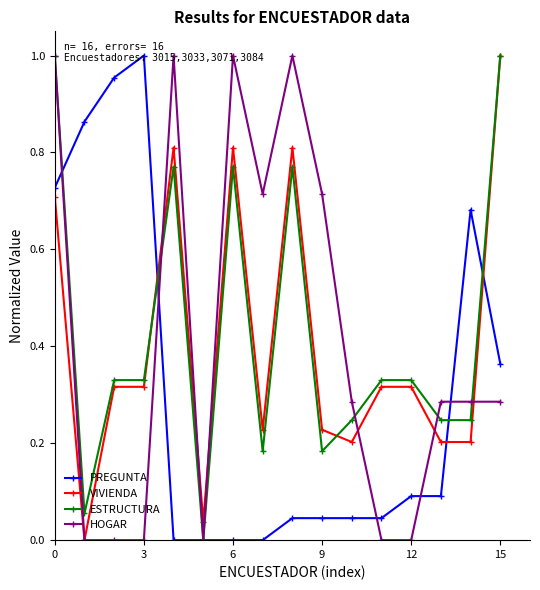

True or false: PREGUNTA has more than 1 interior local peaks.

True